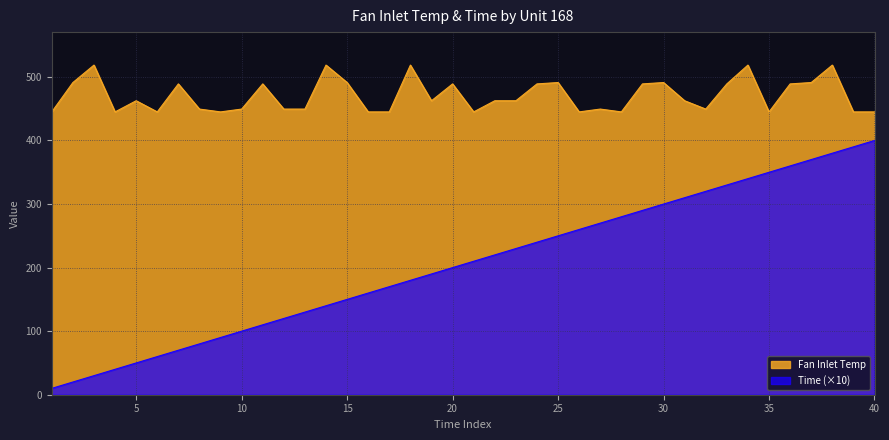

At which category does the chart reach its peak across all series?

3